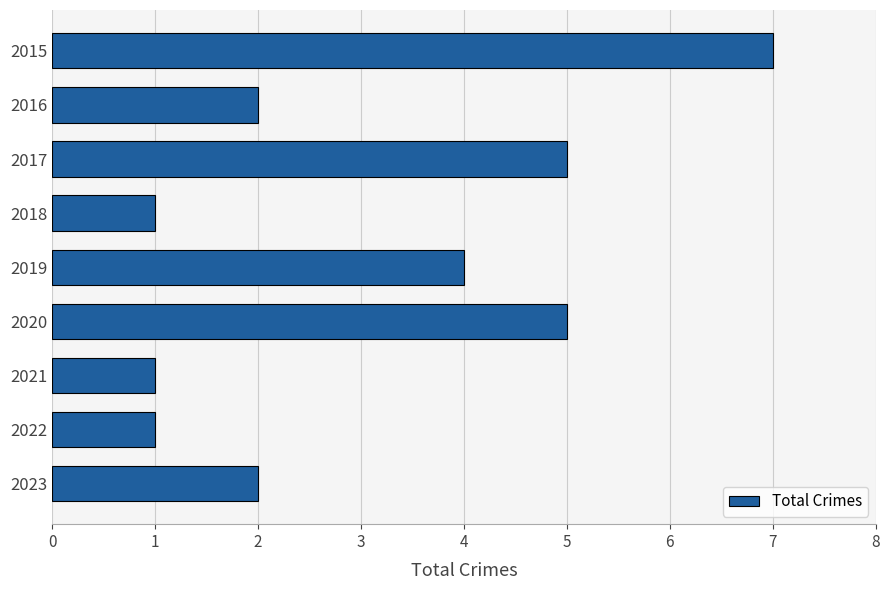

At which label is the value closest to 4?

2019